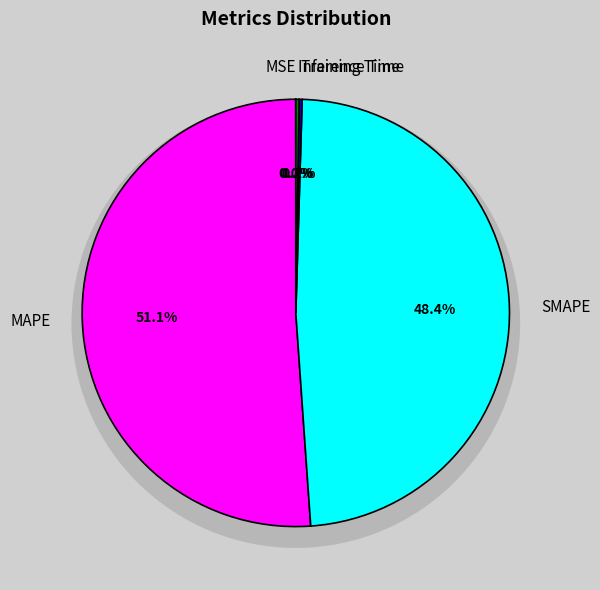

What is the smallest slice in the pie chart?

MSE